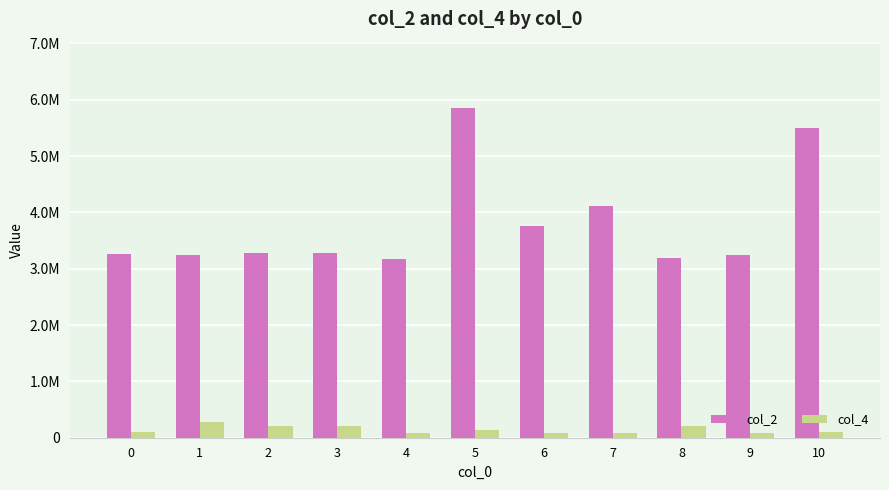

Is it true that col_4 equals 198132 at 5?

False